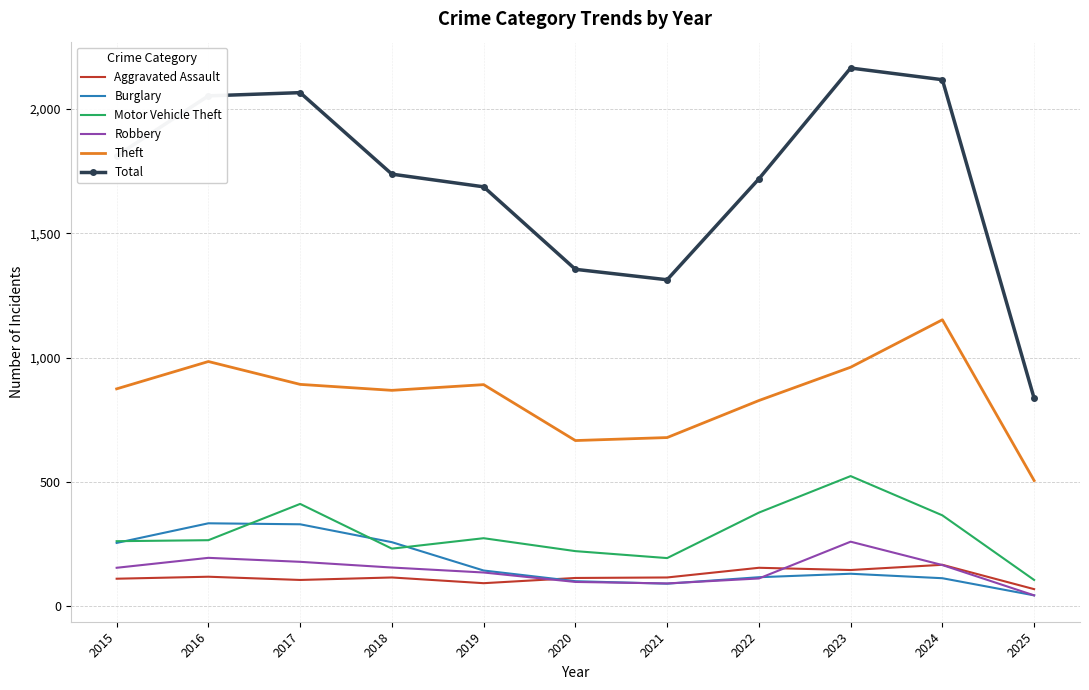

The Theft series shows 827 at 2022. True or false?

True